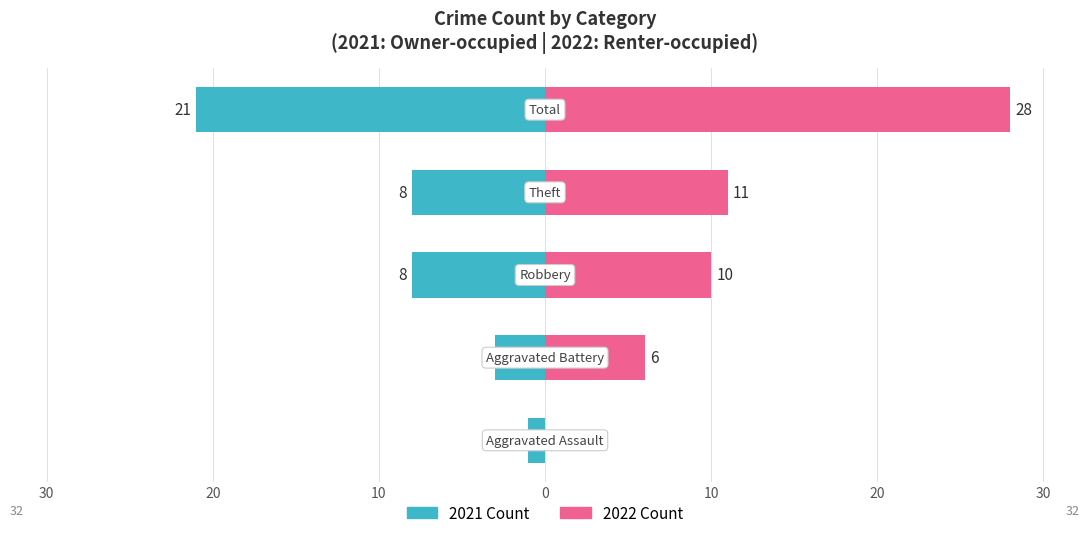

How many values in the Owner-occupied series are below -8?

1